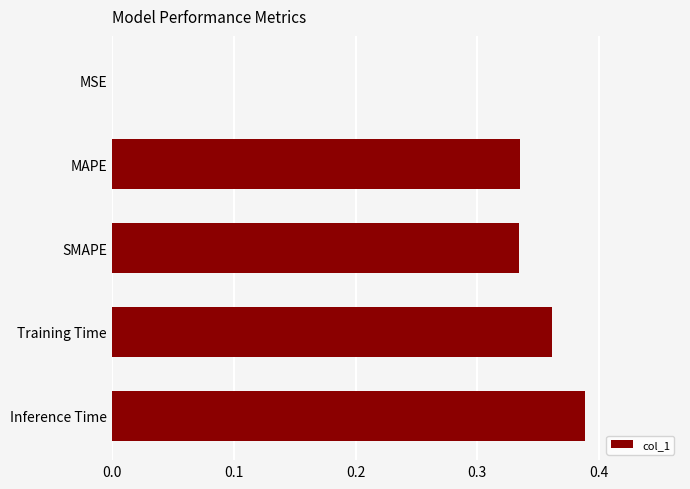

The chart shows a value of 0.0 at MSE. True or false?

True